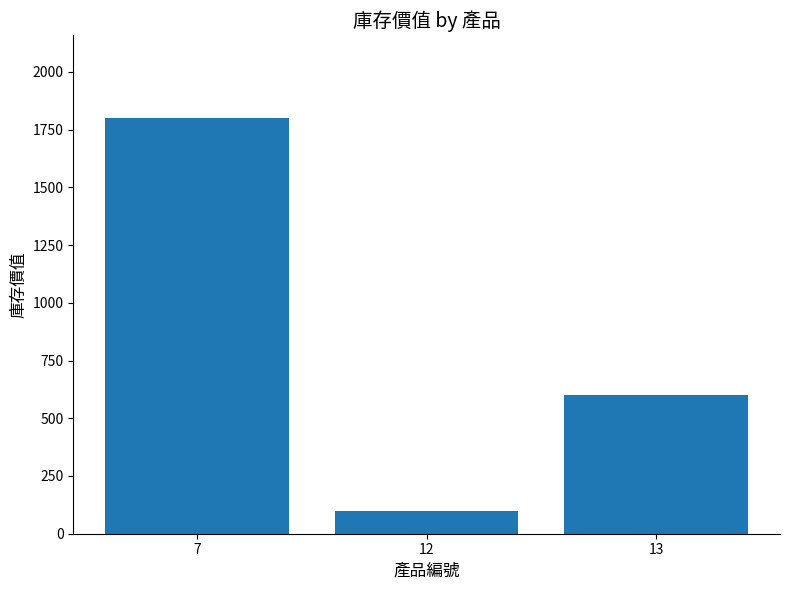

Rank the categories by value from lowest to highest.

12, 13, 7